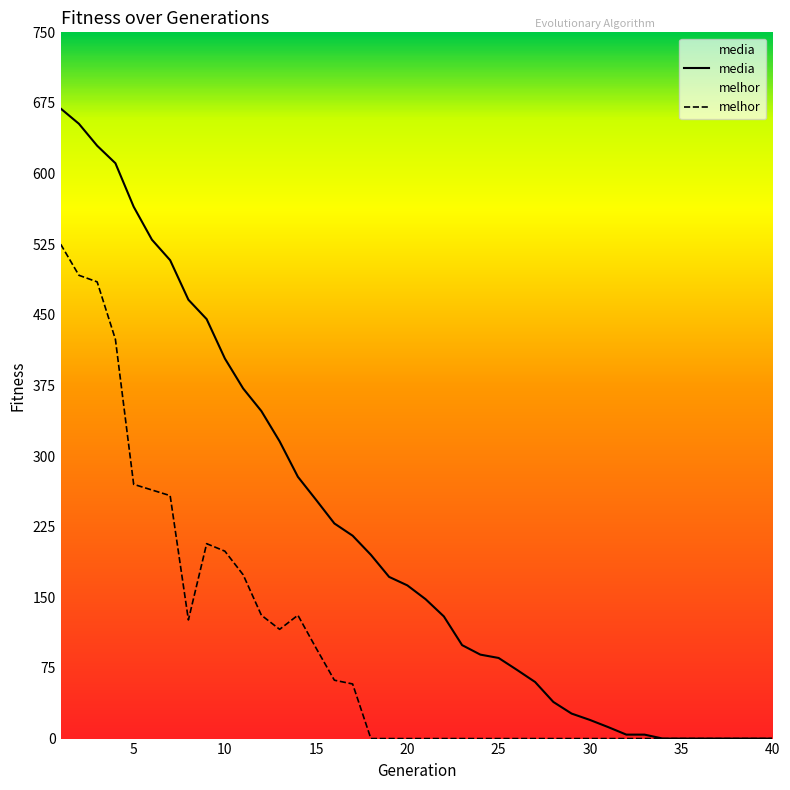

Is this an area chart (filled region under the line)?

No